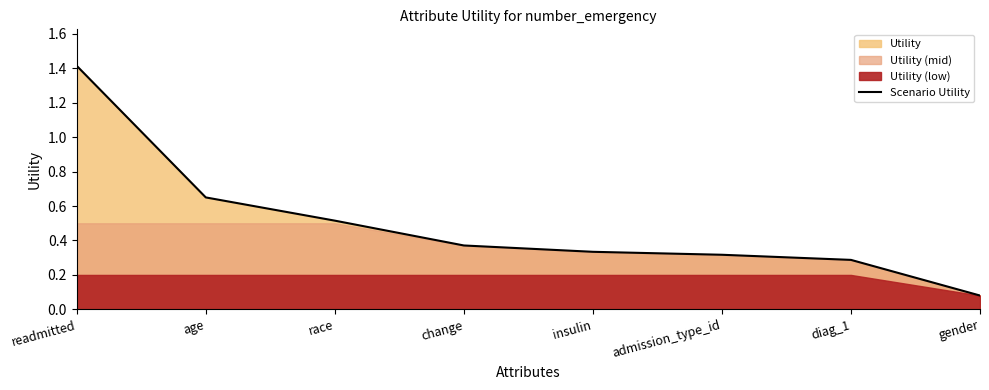

At which category does the chart reach its peak across all series?

readmitted